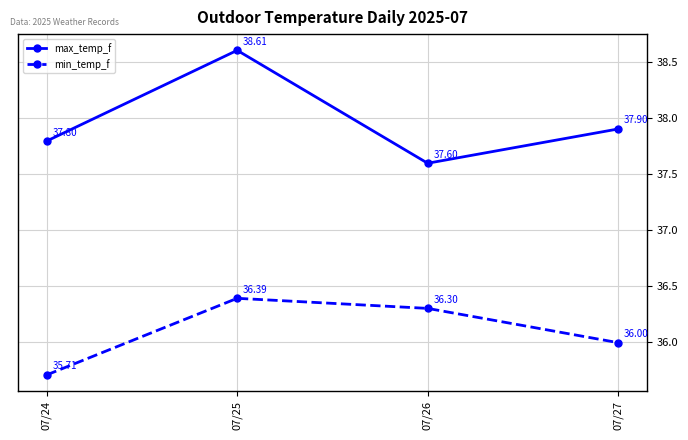

True or false: min_temp_f has more than 1 interior local peaks.

False